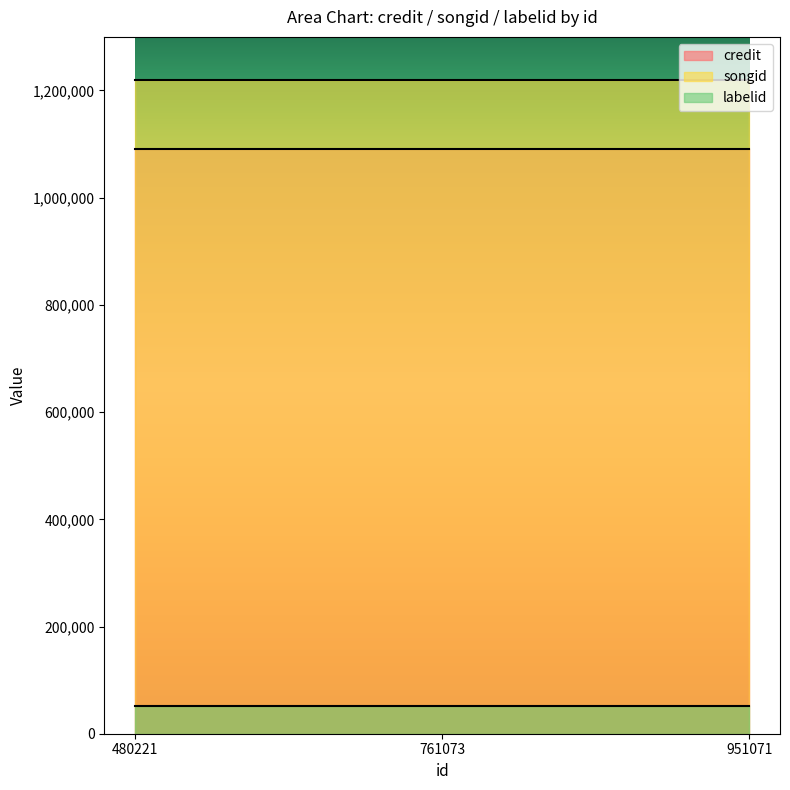

Which series changed the most between 480221 and 761073?

credit